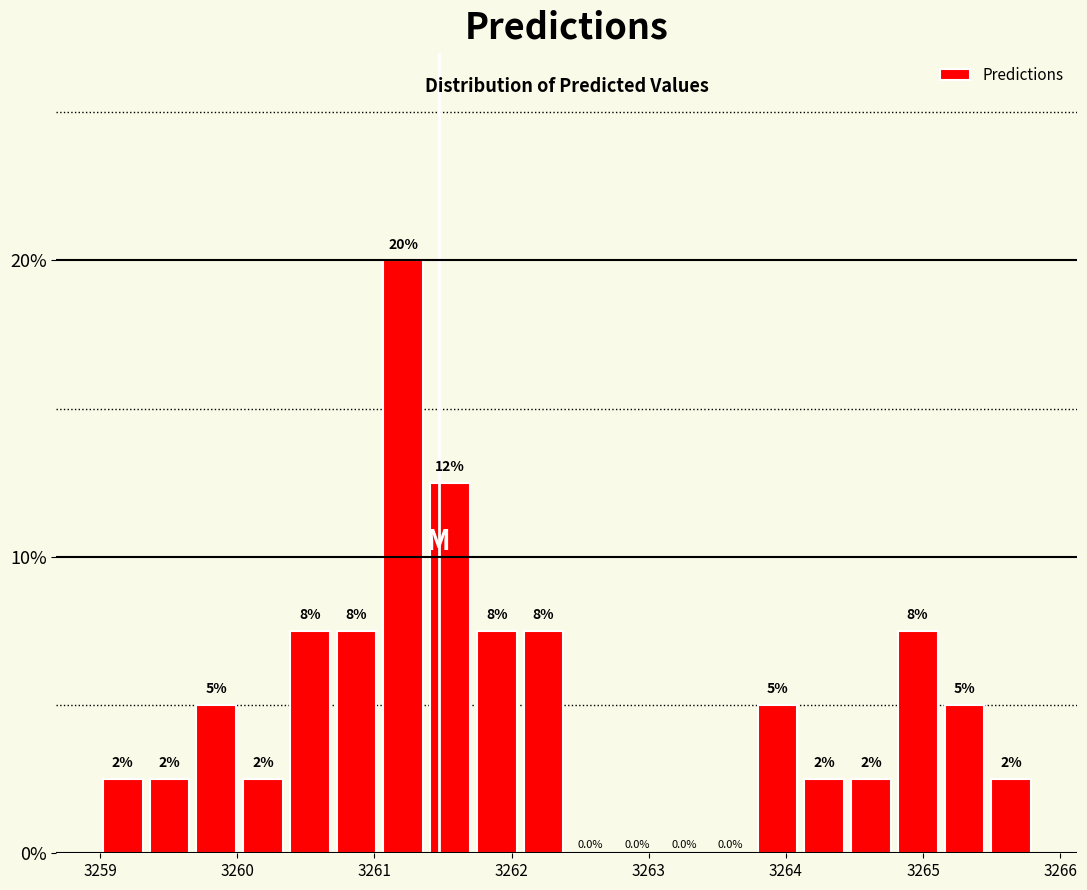

Read against the x-axis, roughly where is the centre of the tallest bar?

3261.2